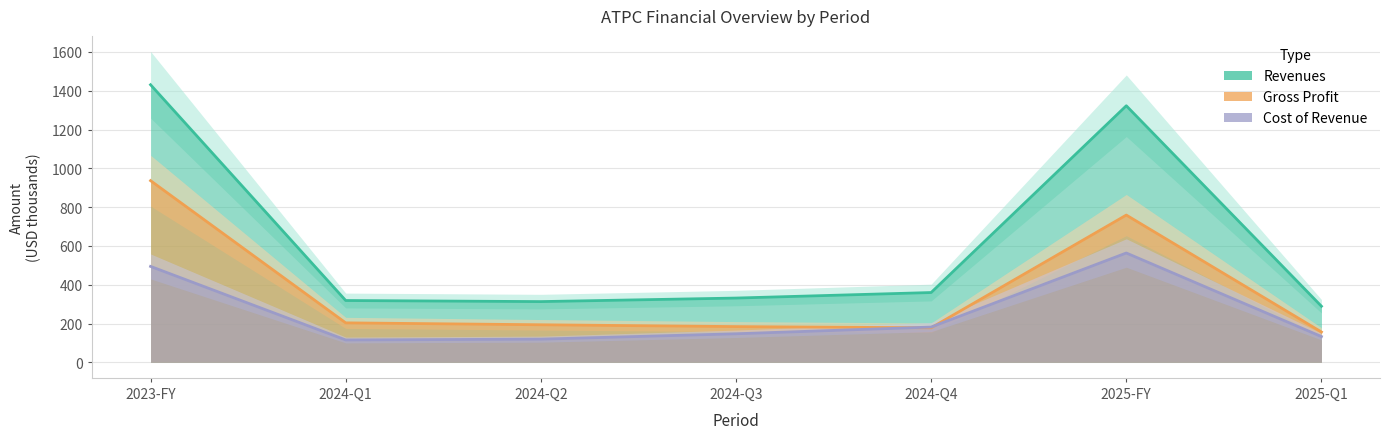

List the series in order of their peak value, lowest first.

Benefits/Costs/Expenses, Gross Profit, Revenues